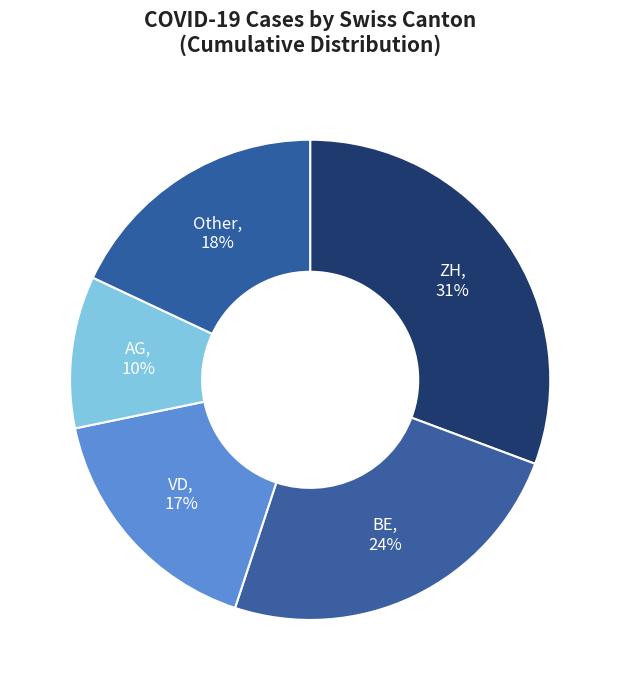

Count the number of slices in the pie.

5